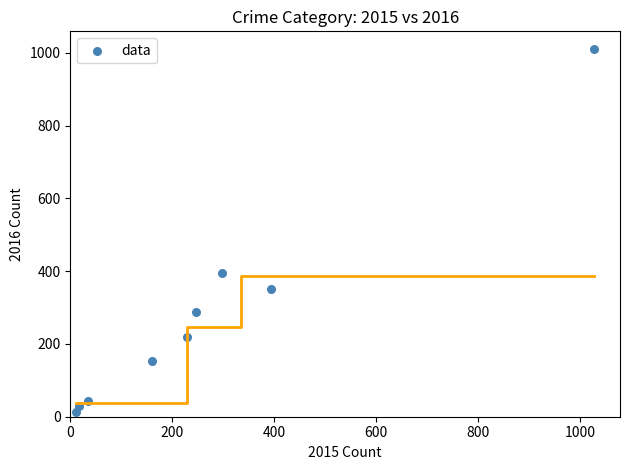

What is the average Y value?

278